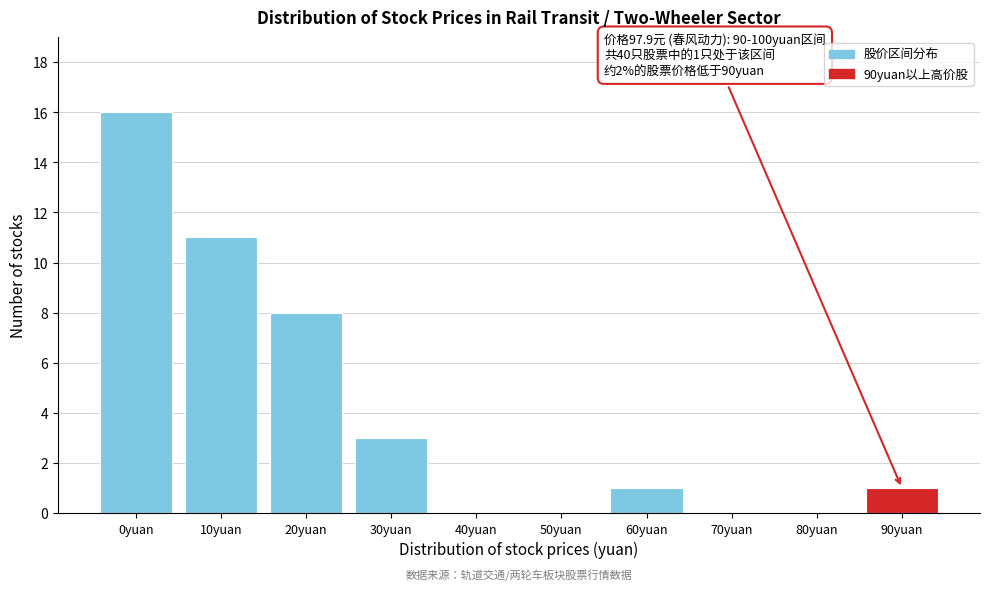

Reading left to right, what are all the values shown in this chart?

0yuan=16	10yuan=11	20yuan=8	30yuan=3	40yuan=0	50yuan=0	60yuan=1	70yuan=0	80yuan=0	90yuan=1